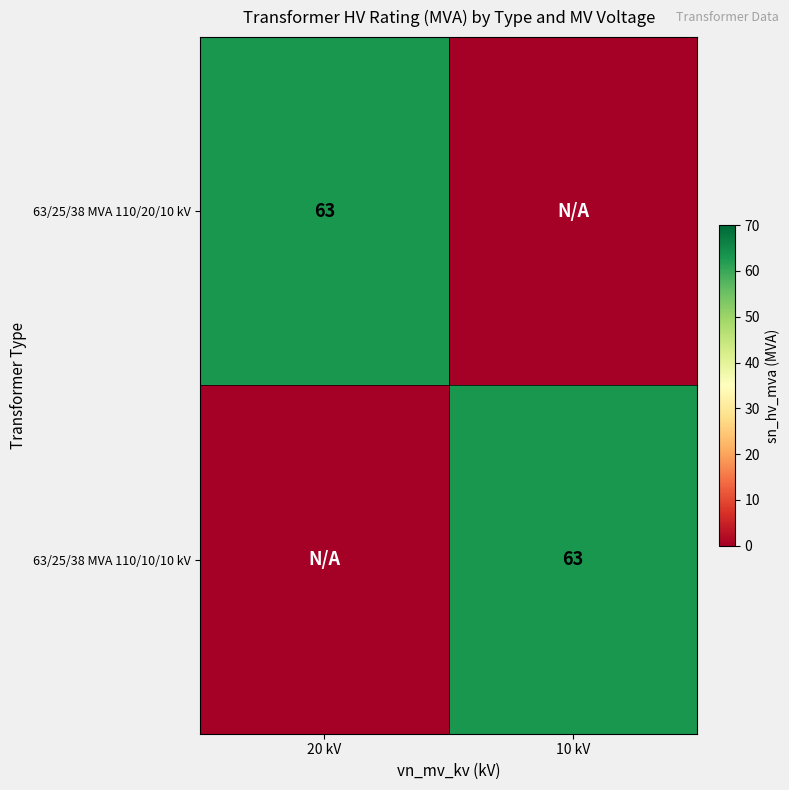

The 63/25/38 MVA 110/10/10 kV series shows 63 at 10 kV. True or false?

True